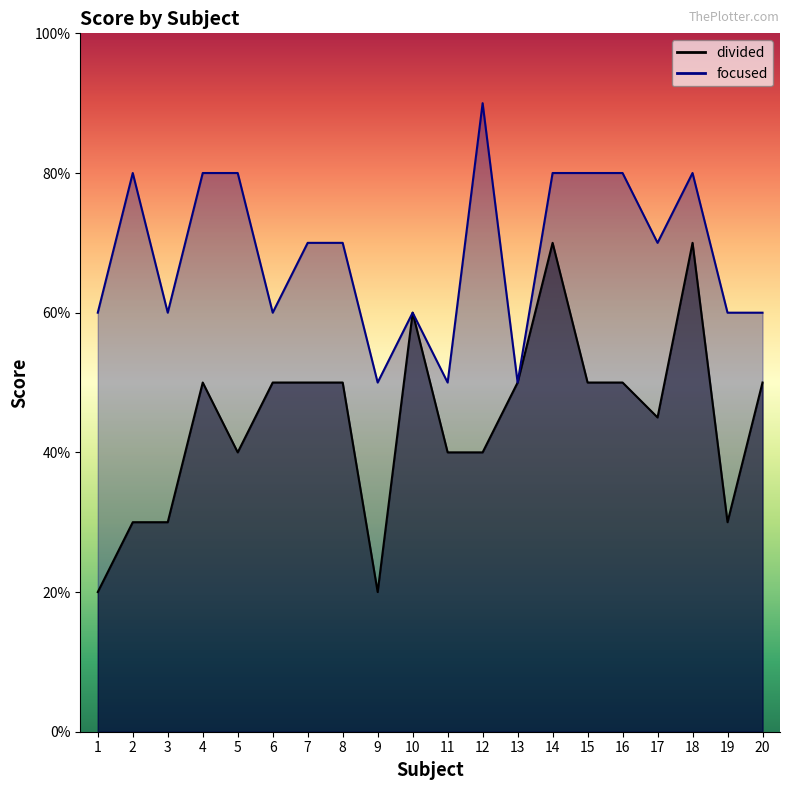

What are all the series names shown in the legend?

divided, focused